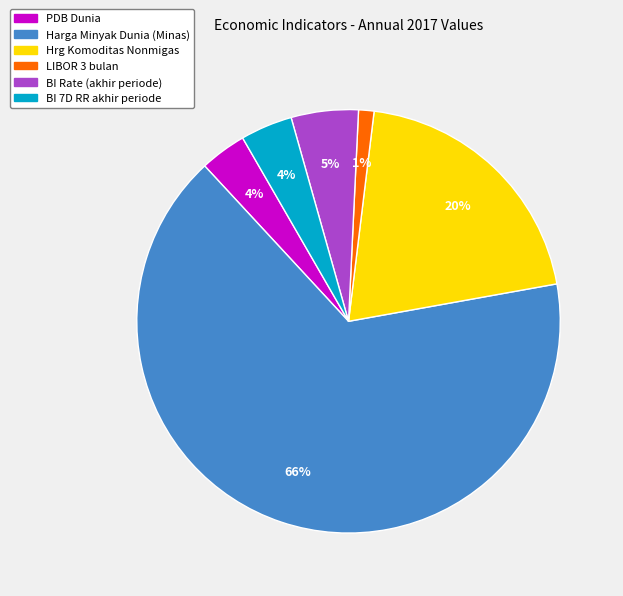

True or false: Hrg Komoditas Nonmigas accounts for 14% of the total.

False